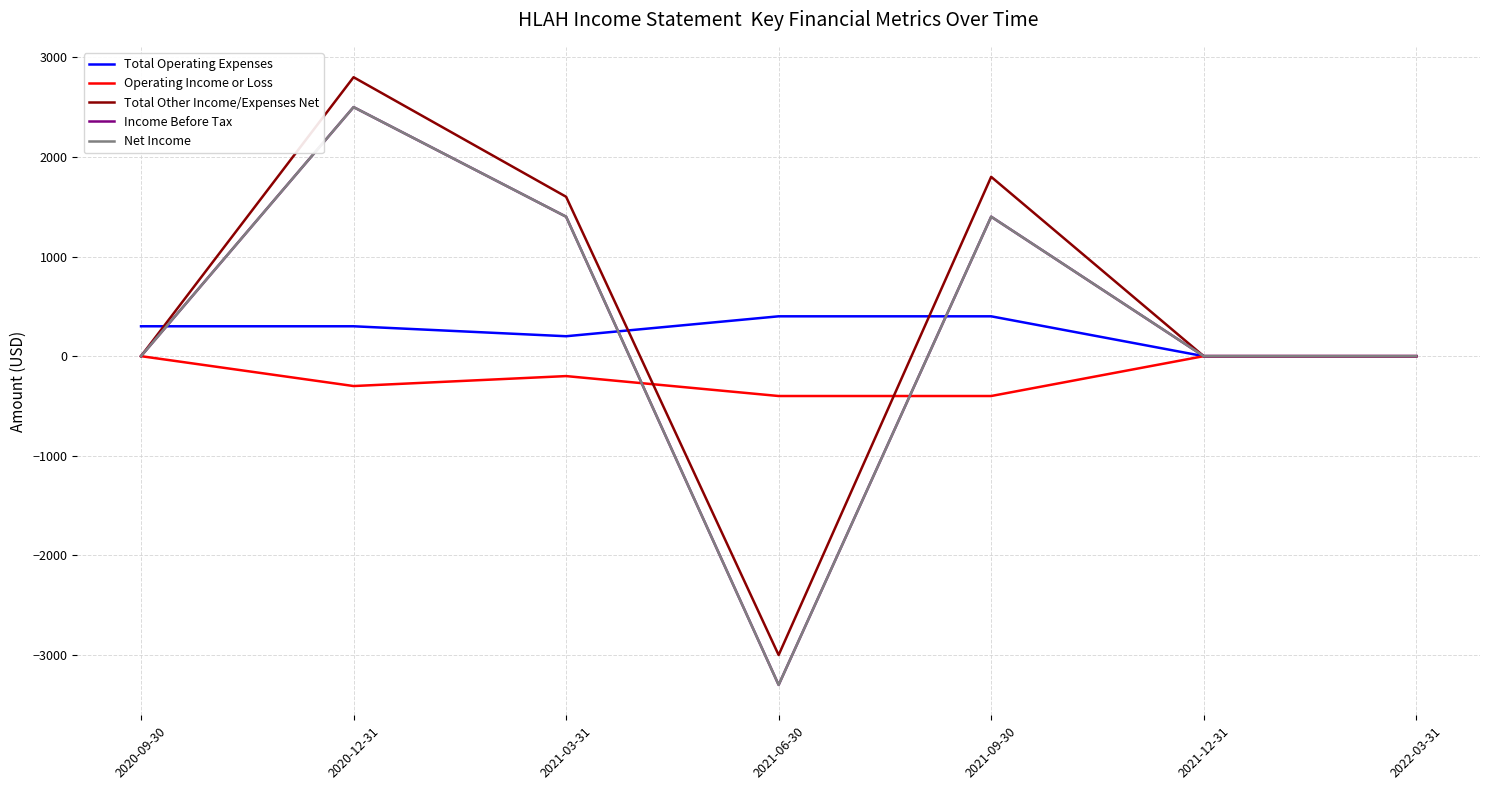

What is the maximum value for Income Before Tax?

2500